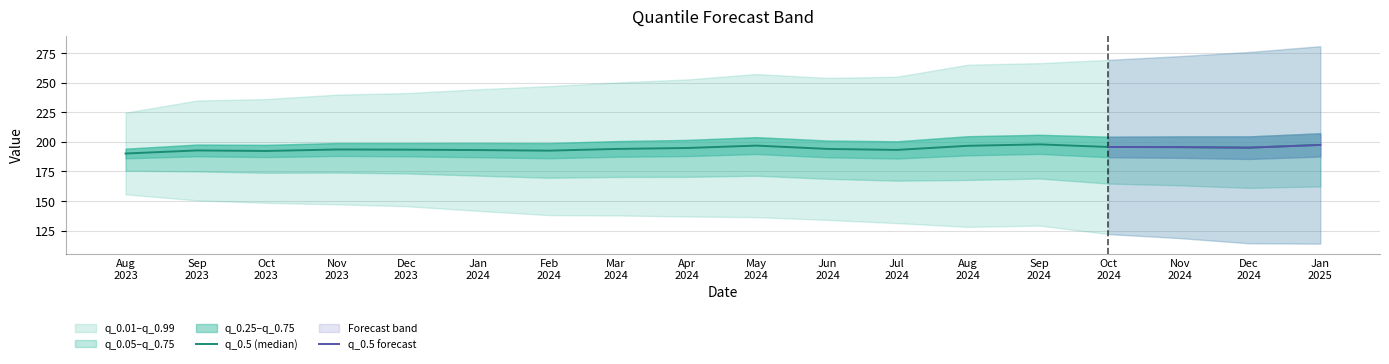

What is the highest value of the q_0.99 series?

280.8